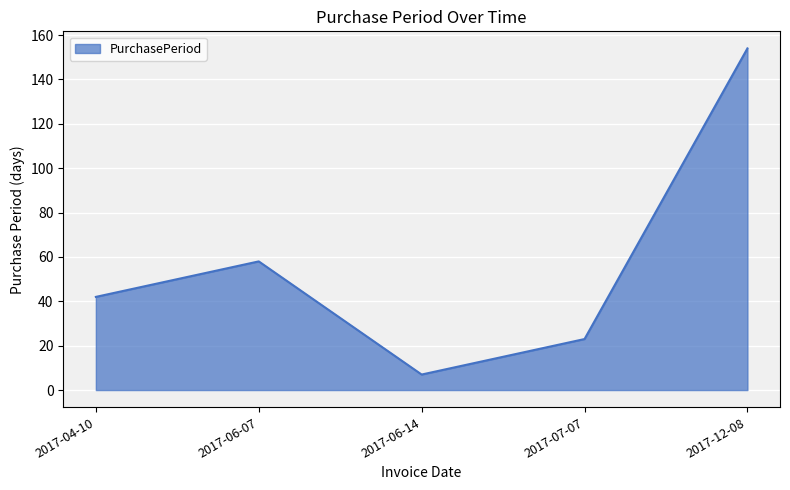

List the labels in order of value, smallest first.

2017-06-14, 2017-07-07, 2017-04-10, 2017-06-07, 2017-12-08